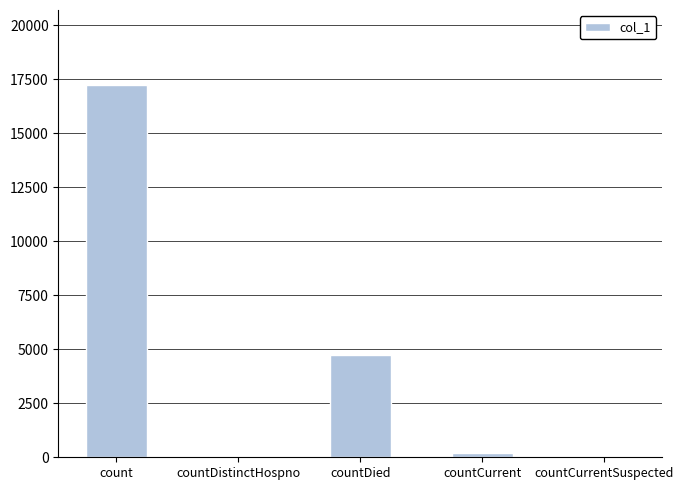

Is it true that the value at count is 17255?

True